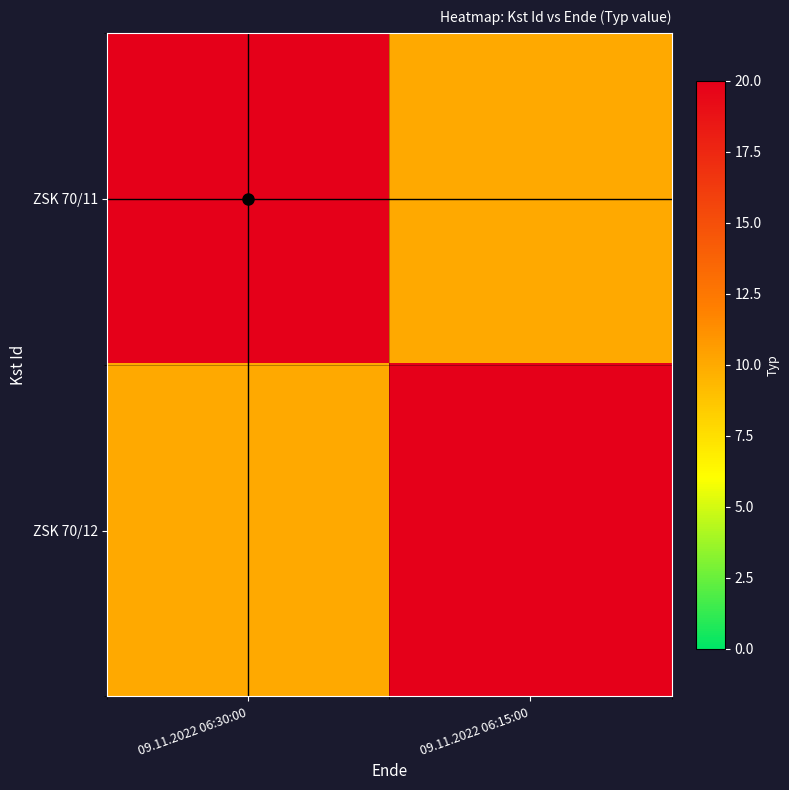

How many categories are shown in the chart?

2